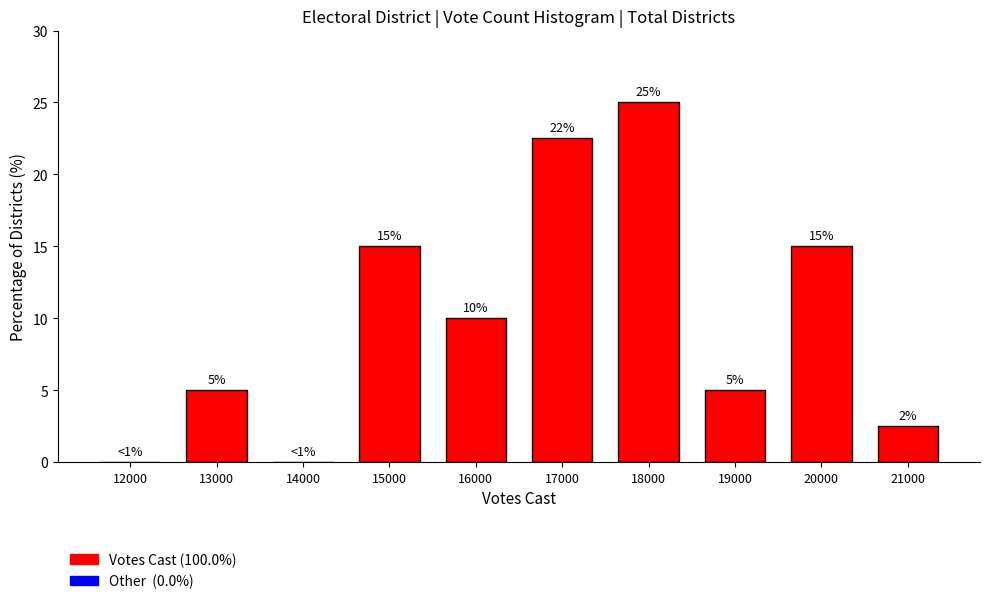

Between 14000 and 19000, which is larger?

19000